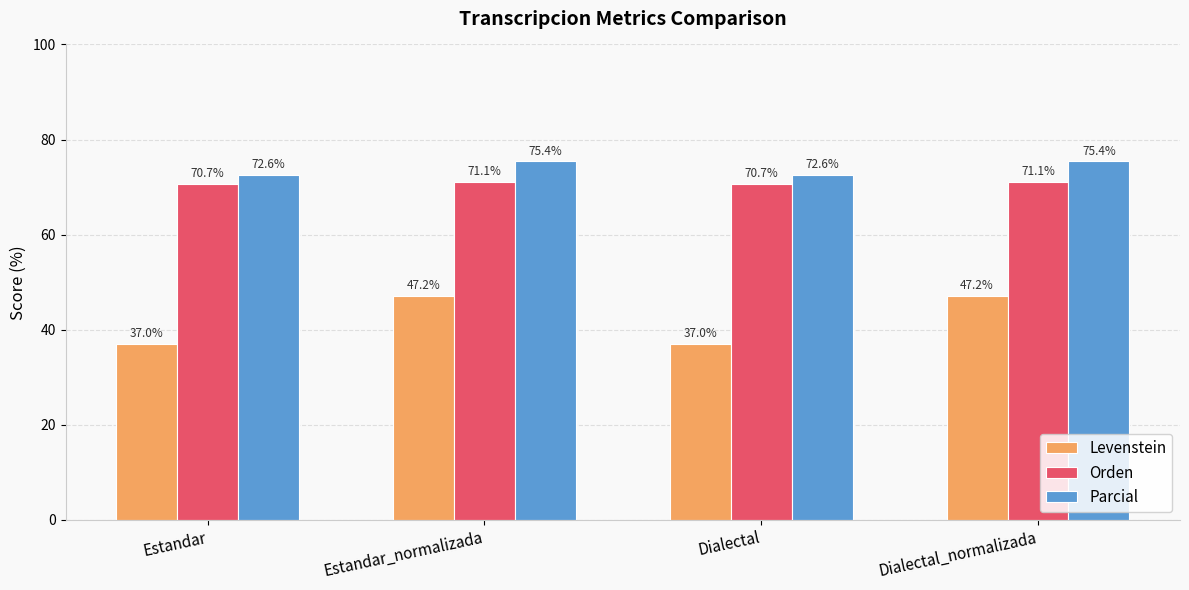

What is the label of the 3rd bar from the left?

Dialectal